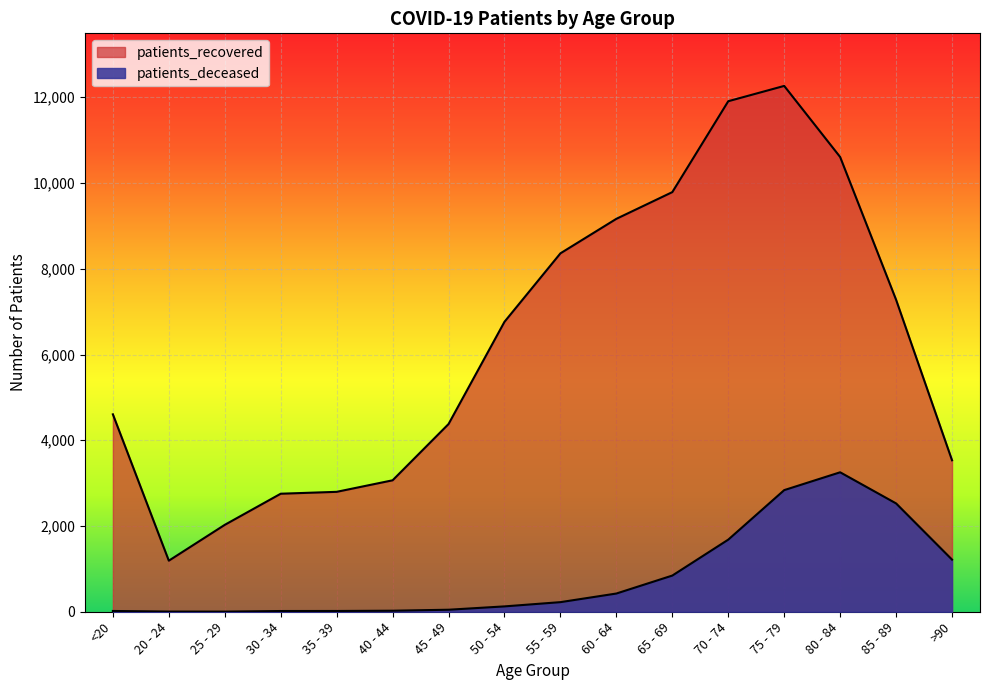

How many data points does each series have?

16